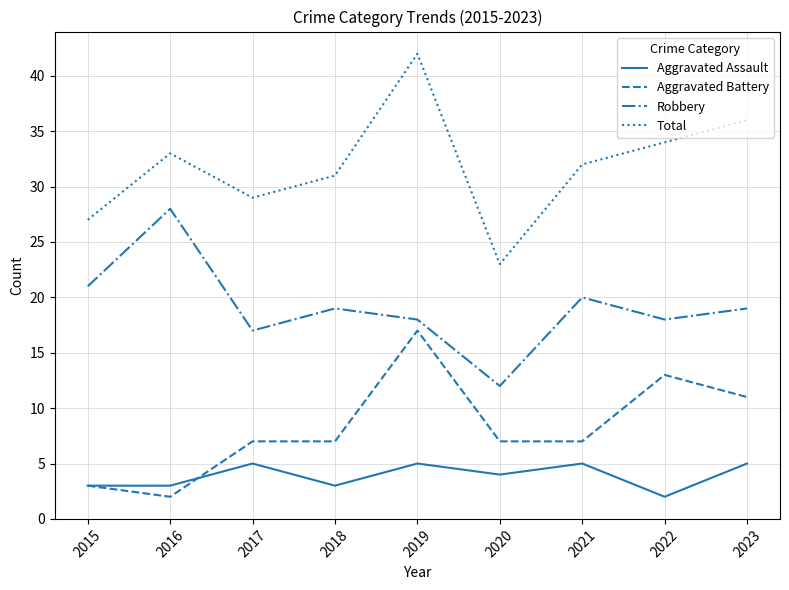

What is the approximate value of Robbery at 2023, to the nearest 10?

20